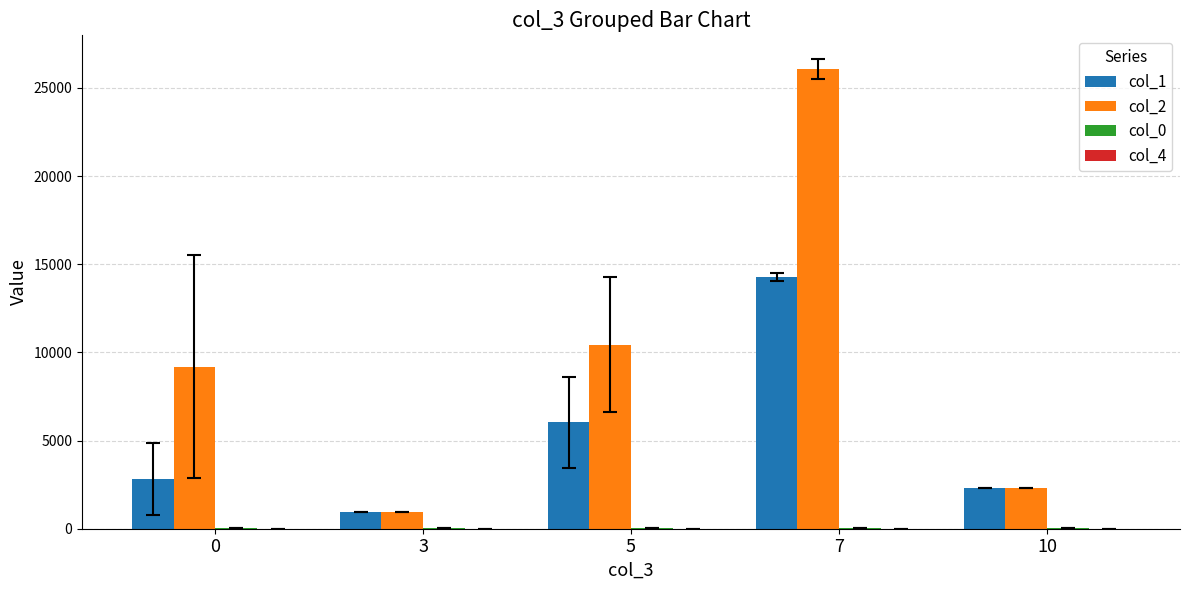

True or false: col_2 has a value of 9184.5 at 0.

True